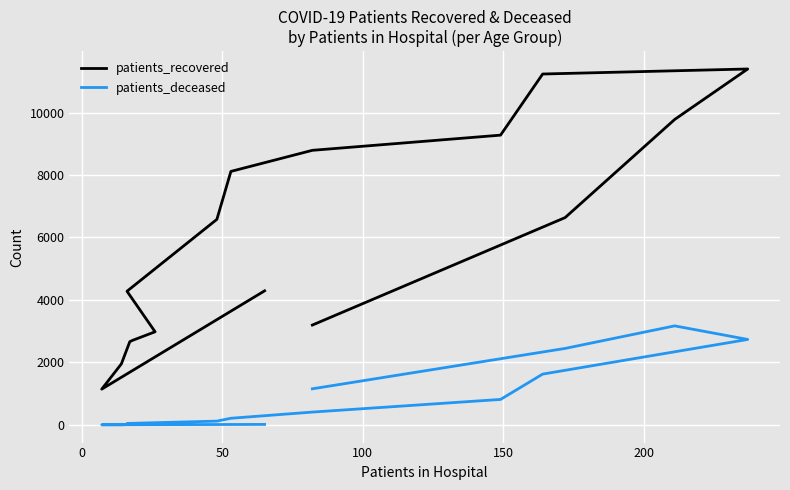

Reading right to left, what are all the values shown in this chart?

patients_recovered: 3196	6637	9778	11394	11233	9276	8790	8115	6580	4279	2981	2707	2665	1953	1144	4292
patients_deceased: 1155	2448	3170	2735	1626	815	410	212	121	46	23	17	16	3	4	15